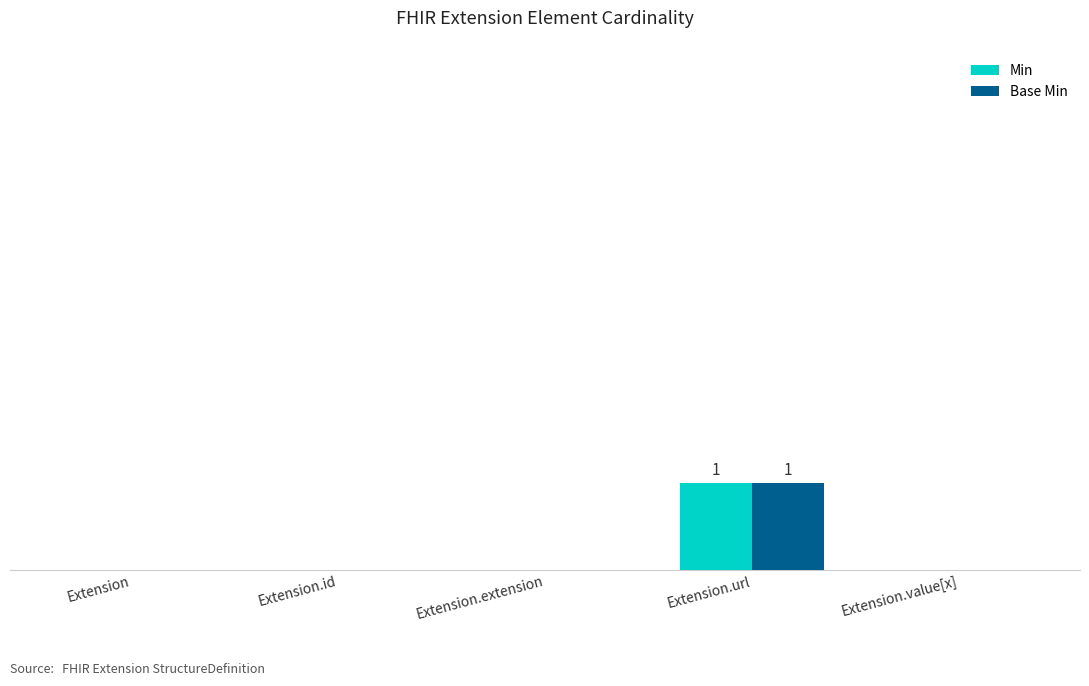

Is the value of Base Min at Extension.value[x] greater than the value of Min at Extension?

No